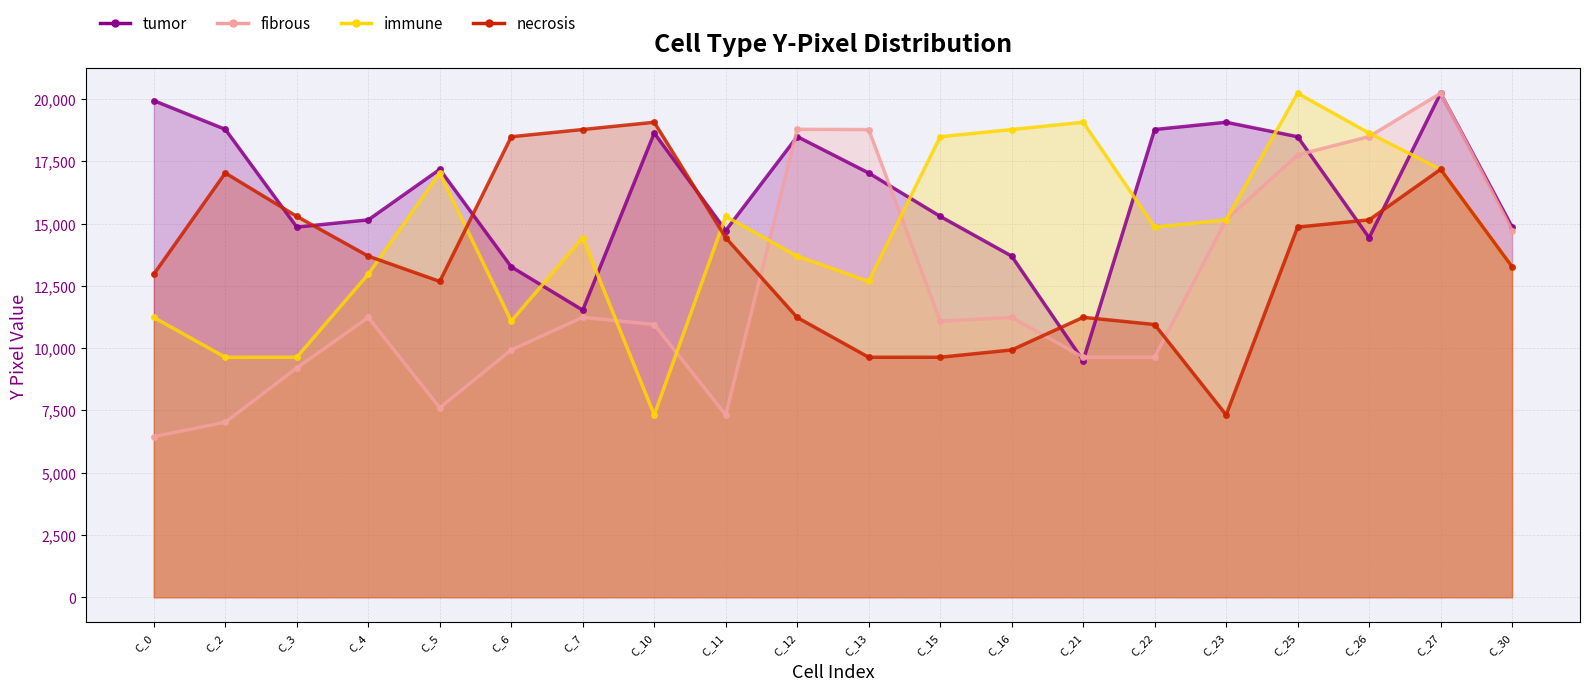

How many interior local peaks does the immune series have?

5